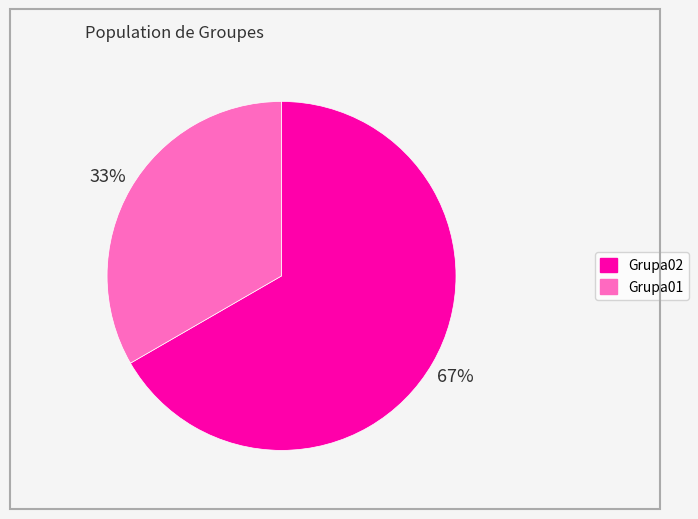

Count the number of slices in the pie.

2